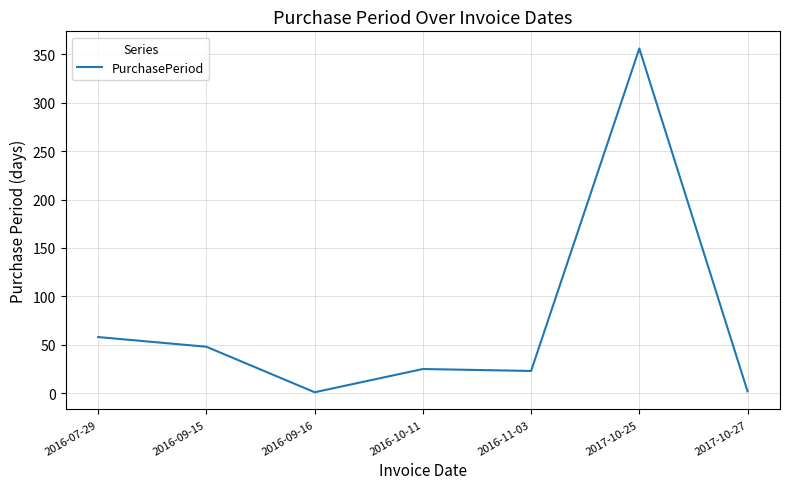

What is the greatest value displayed?

356